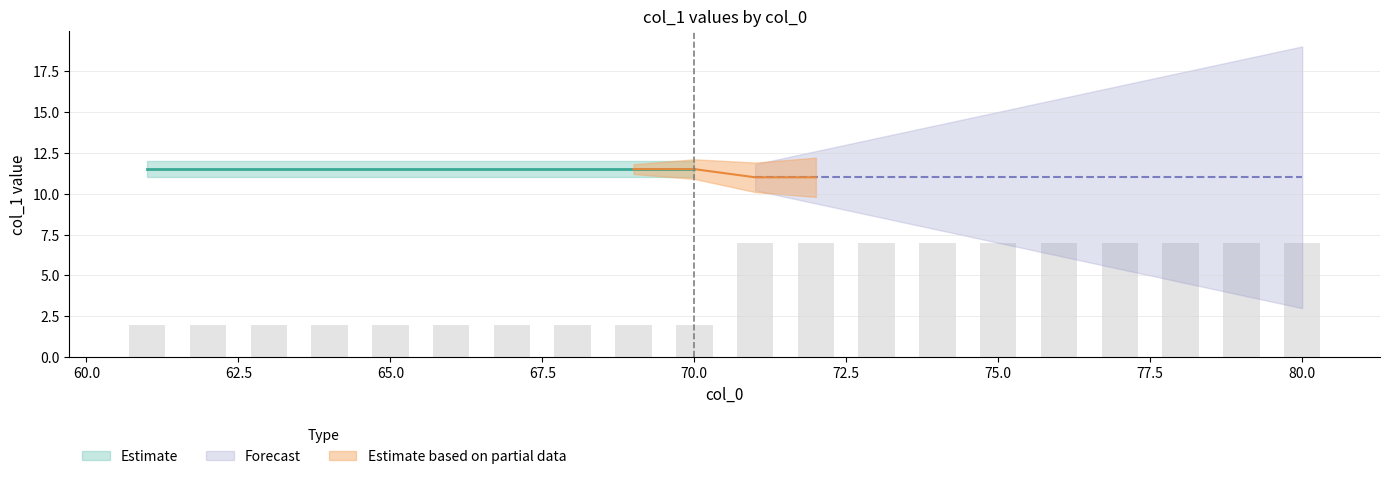

How many data points does each series have?

20